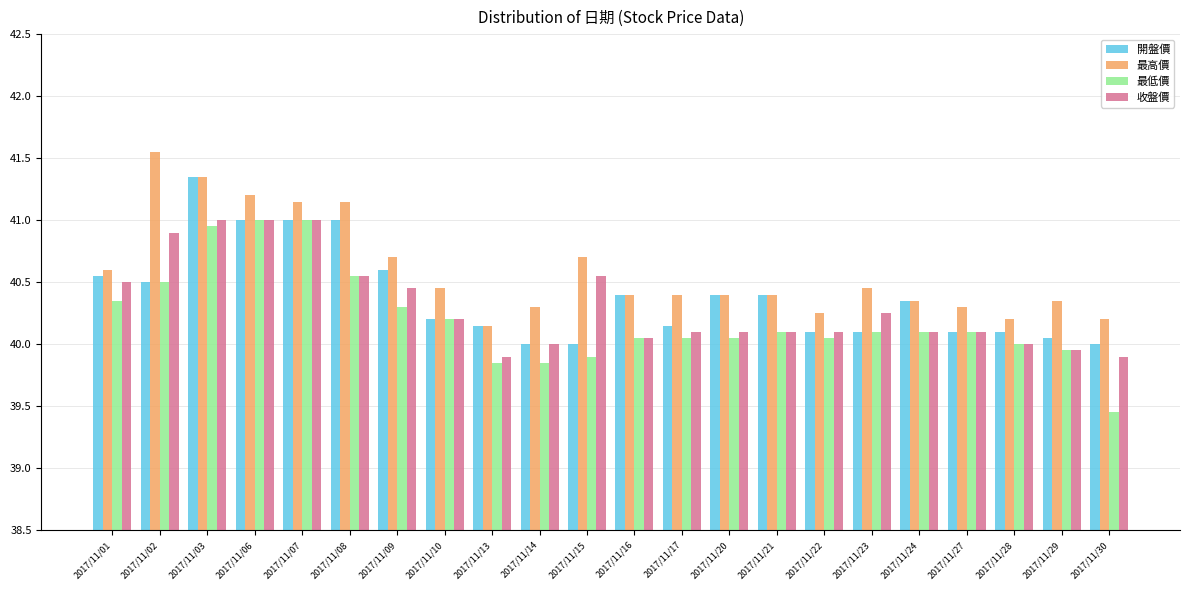

Between 2017/11/07 and 2017/11/22, which series saw the biggest shift?

最低價